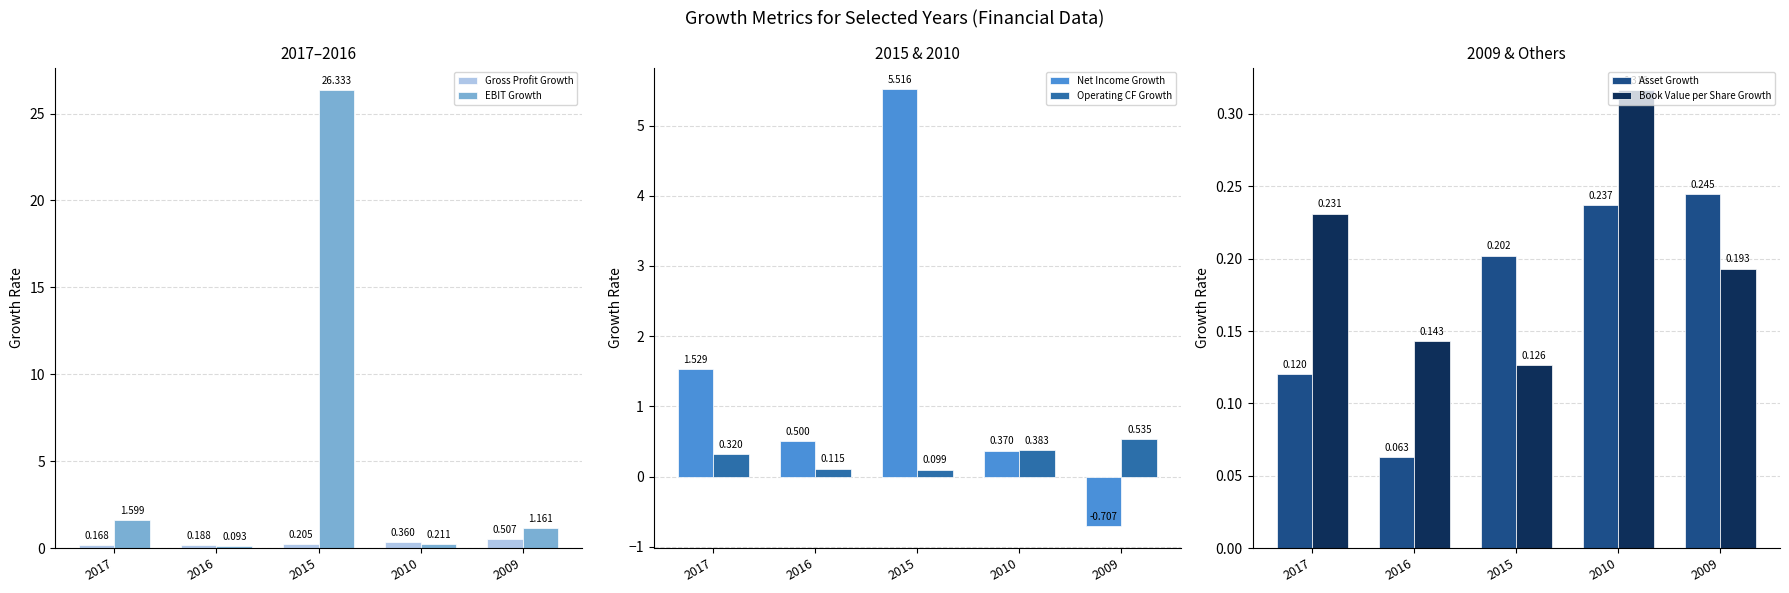

The Operating CF Growth series shows 0.2 at 2016. True or false?

False